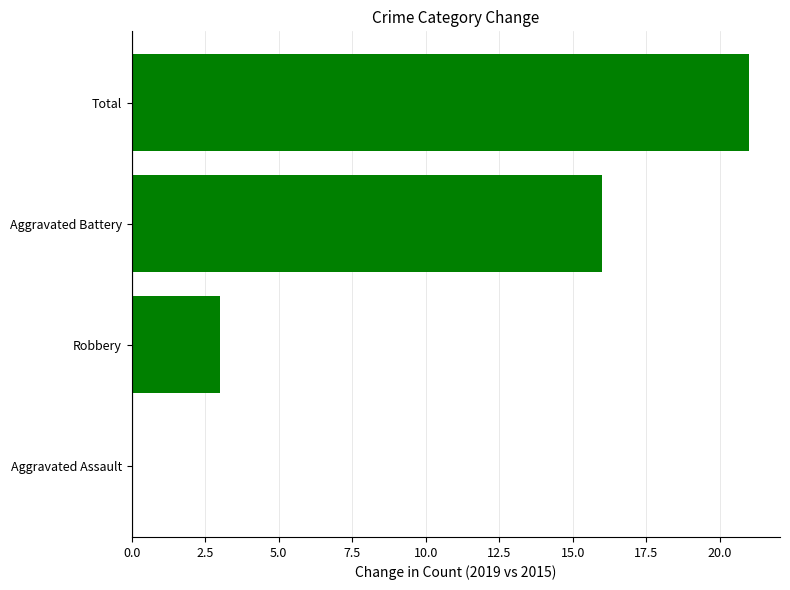

Reading top to bottom, list all the values displayed in this chart.

Total=21	Aggravated Battery=16	Robbery=3	Aggravated Assault=0